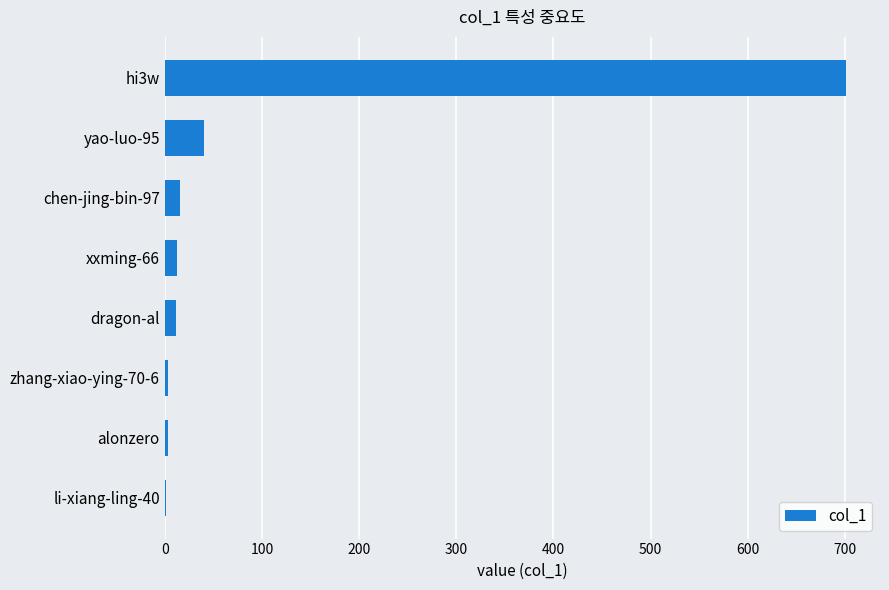

Is it true that the value at chen-jing-bin-97 is 16?

True